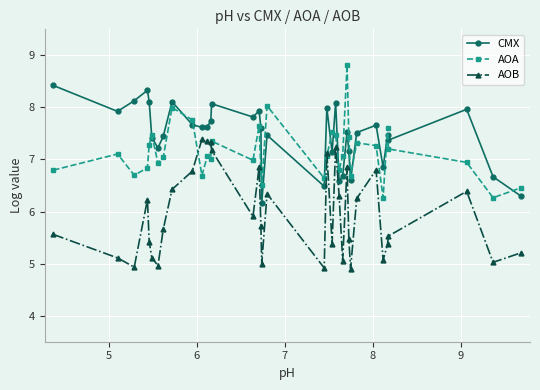

True or false: CMX has more than 0 interior local peaks.

True